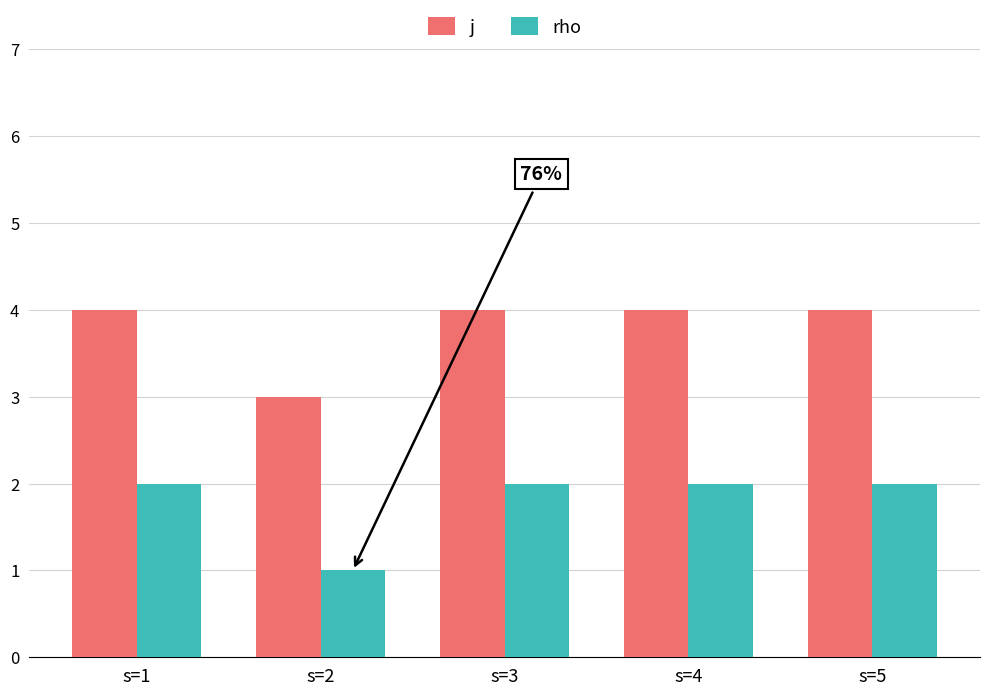

What is the difference between the highest and lowest values at s=5?

2